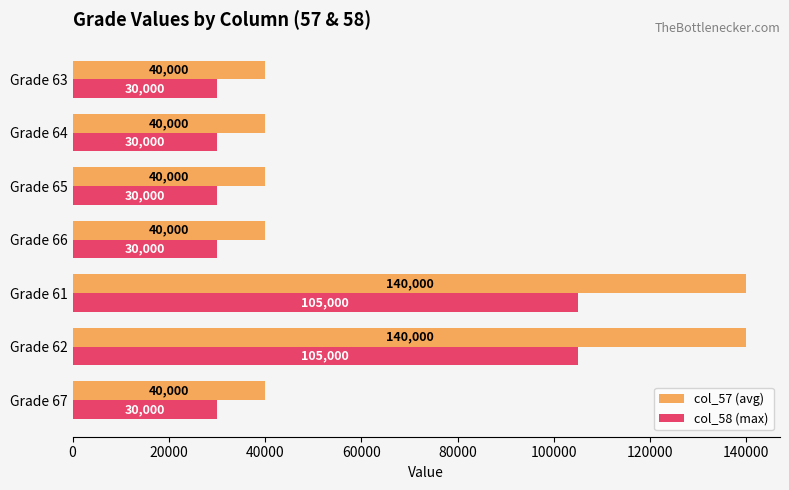

True or false: col_57 (avg) has a value of 40000 at Grade 67.

True